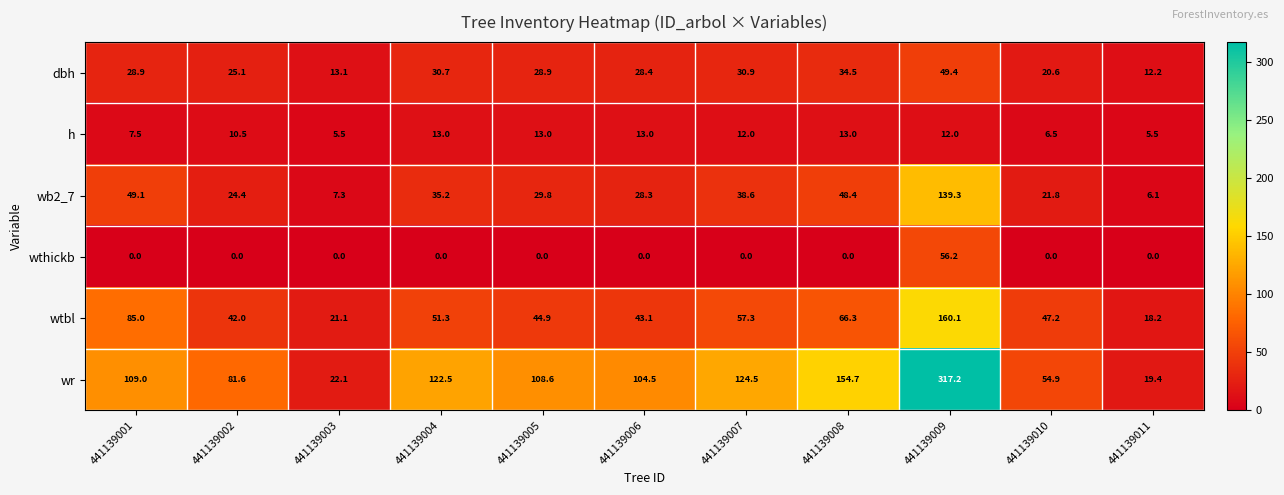

Between 441139003 and 441139010, which series saw the biggest shift?

wr